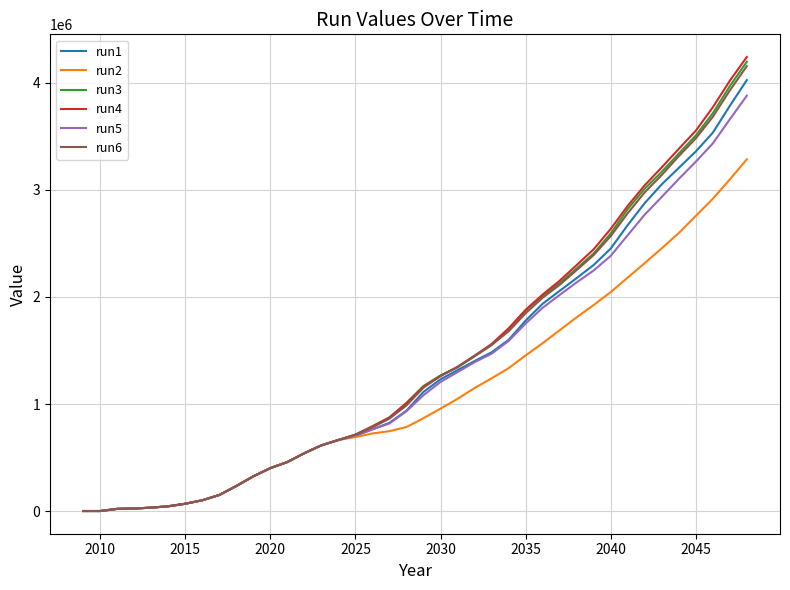

Which series has the largest range (max minus min)?

run4